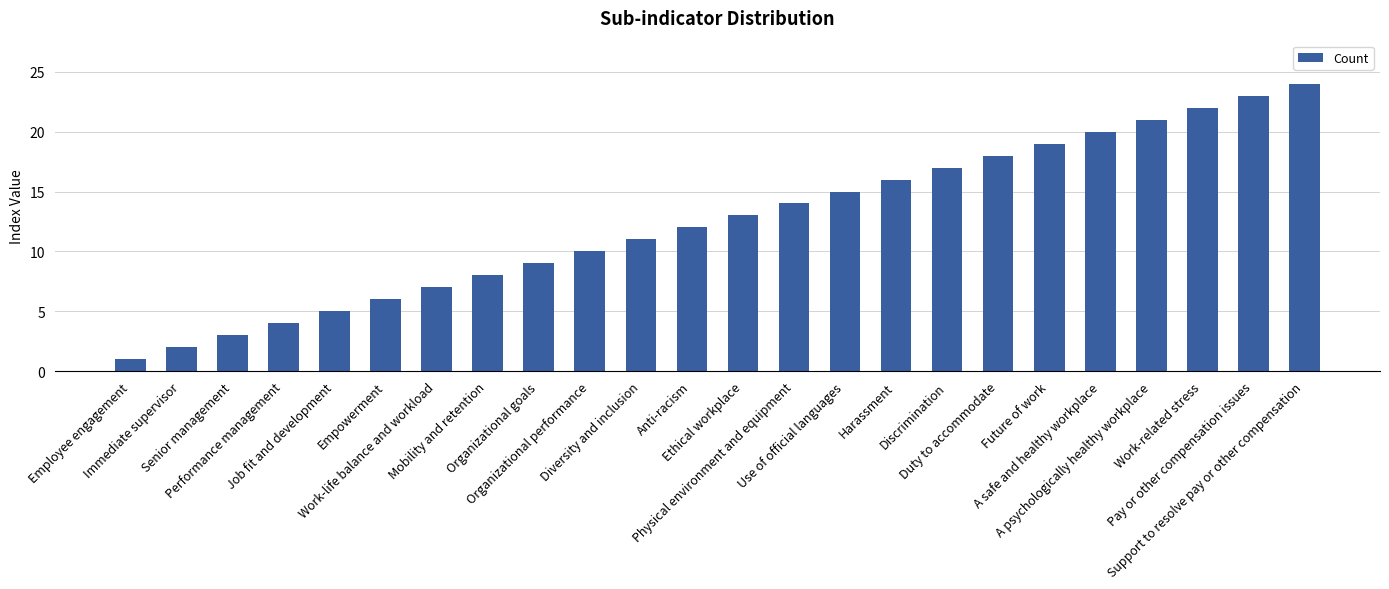

Which has a higher value, Employee engagement or A safe and healthy workplace?

A safe and healthy workplace